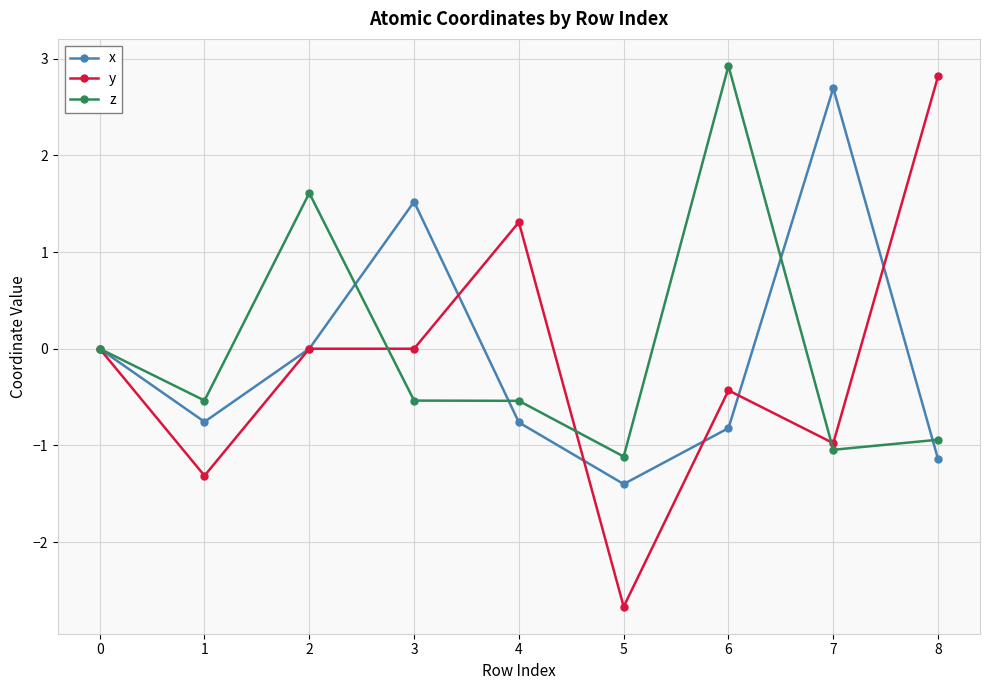

Which series ends up on top after the final intersection of y and x?

y